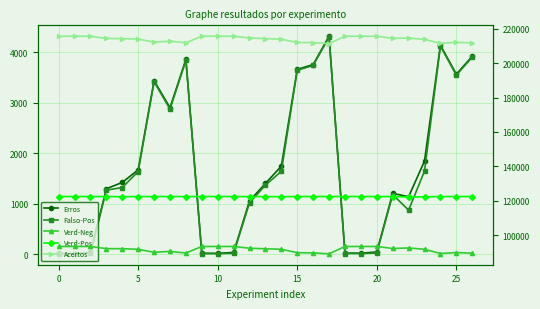

What are all the series names shown in the legend?

Erros, Falso-Pos, Verd-Neg, Verd-Pos, Acertos